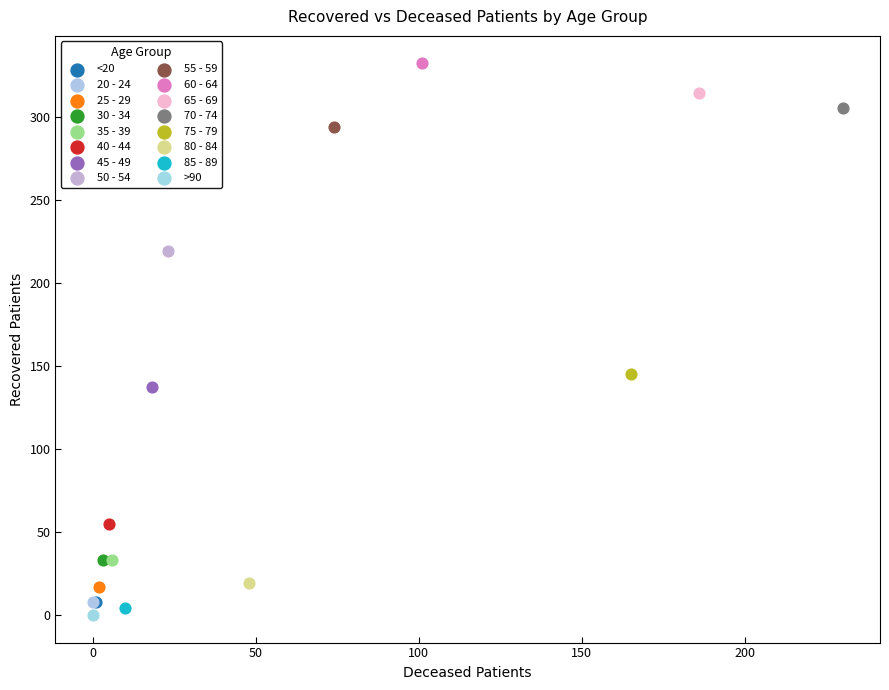

What are all the series names shown in the legend?

<20, 20 - 24, 25 - 29, 30 - 34, 35 - 39, 40 - 44, 45 - 49, 50 - 54, 55 - 59, 60 - 64, 65 - 69, 70 - 74, 75 - 79, 80 - 84, 85 - 89, >90